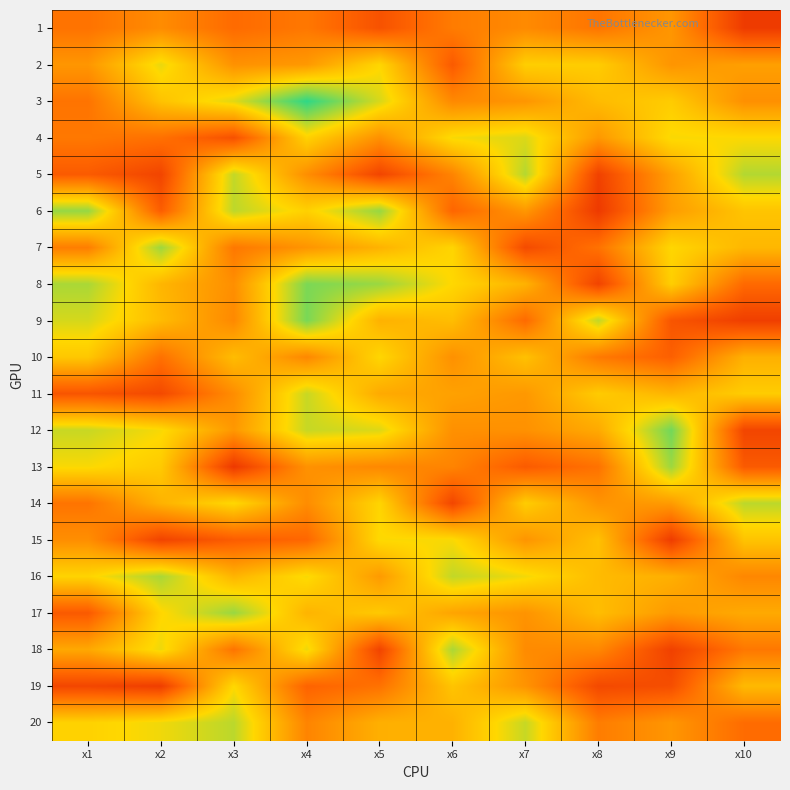

Between x9 and x10, which is larger?

x9